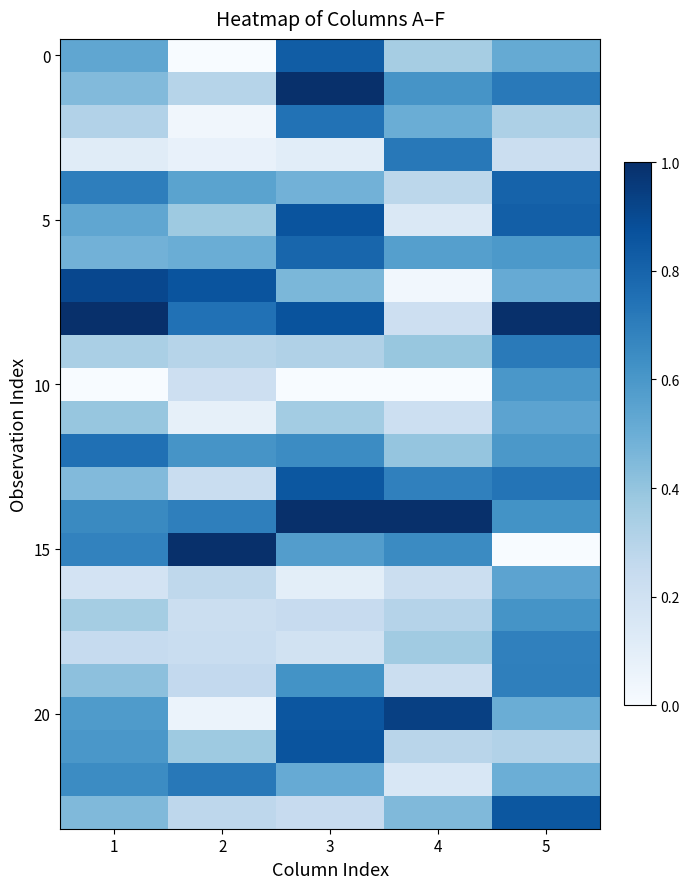

How many series are shown in this chart?

24